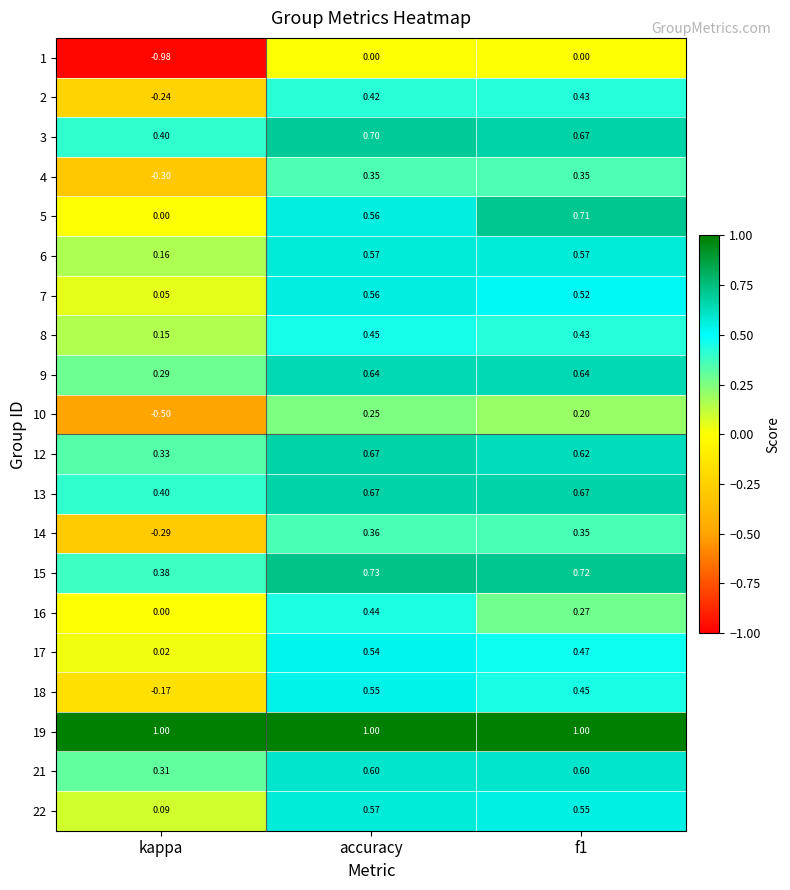

Is the value of 19 at kappa greater than the value of 5 at kappa?

Yes